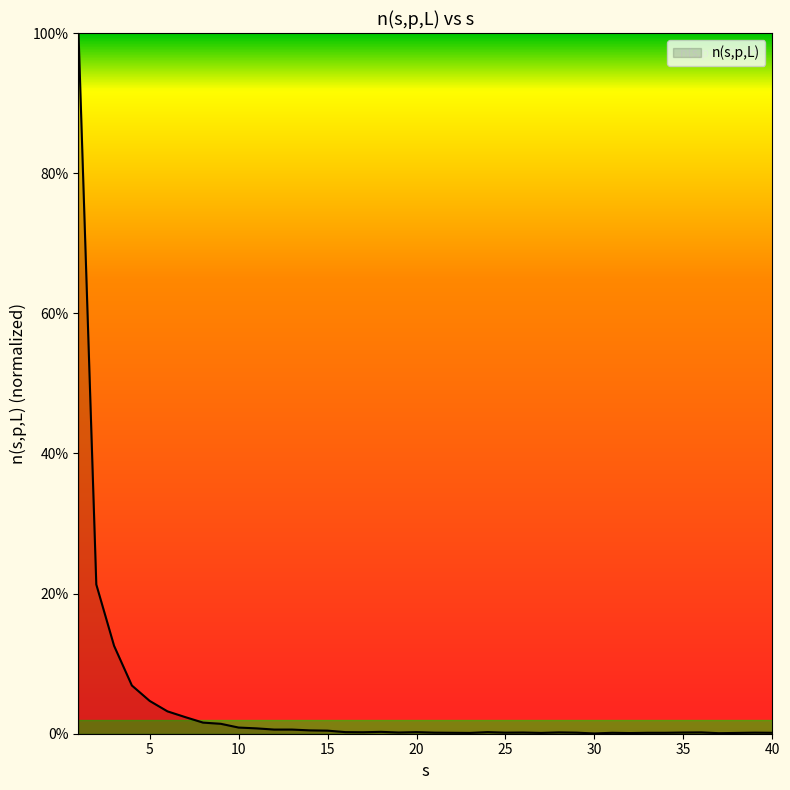

Does the chart display data point markers on the line(s)?

No